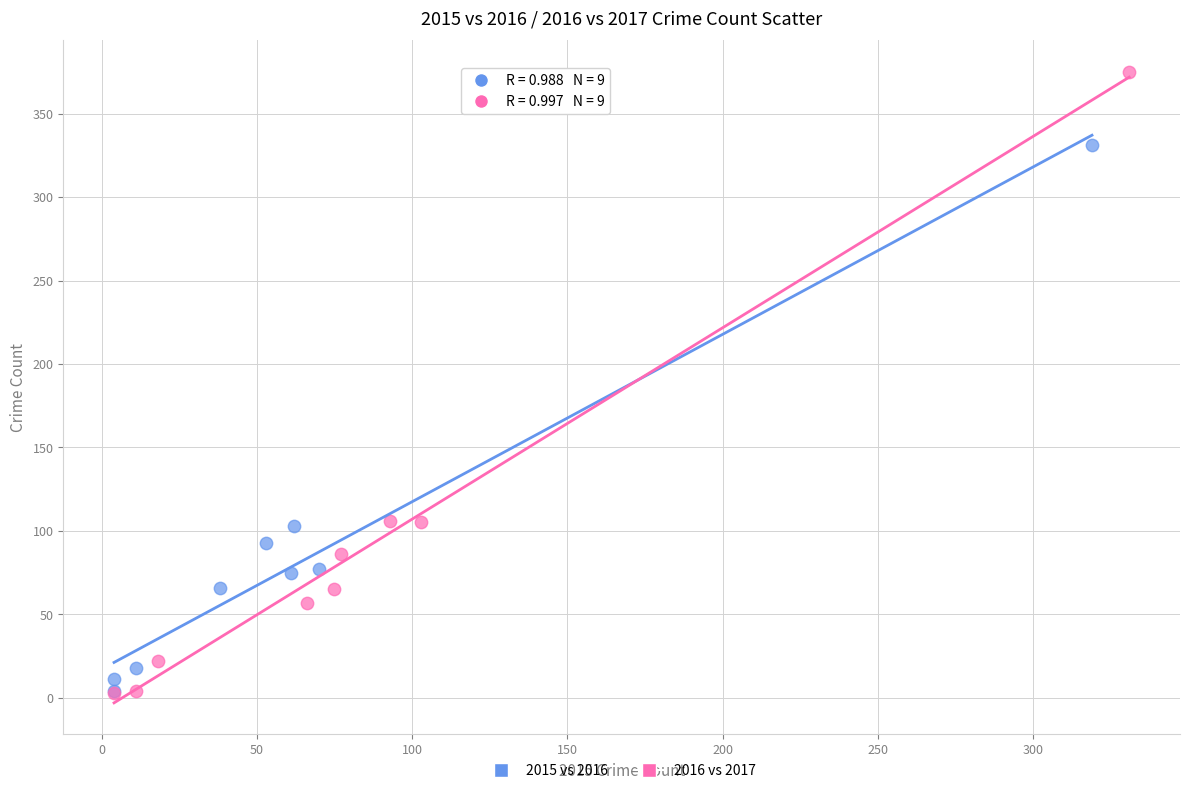

Which series reaches the maximum Y coordinate?

2016 vs 2017